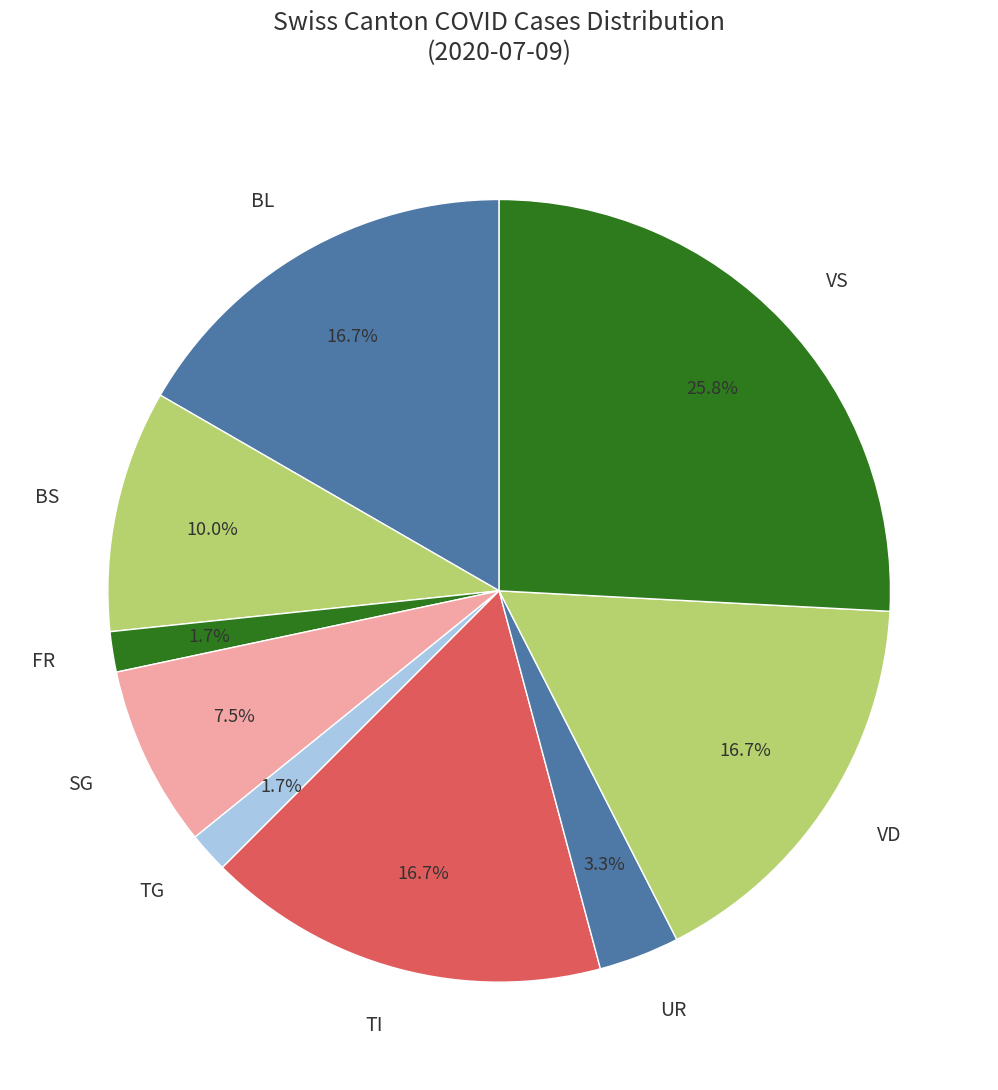

Which category has the biggest portion of the pie?

VS